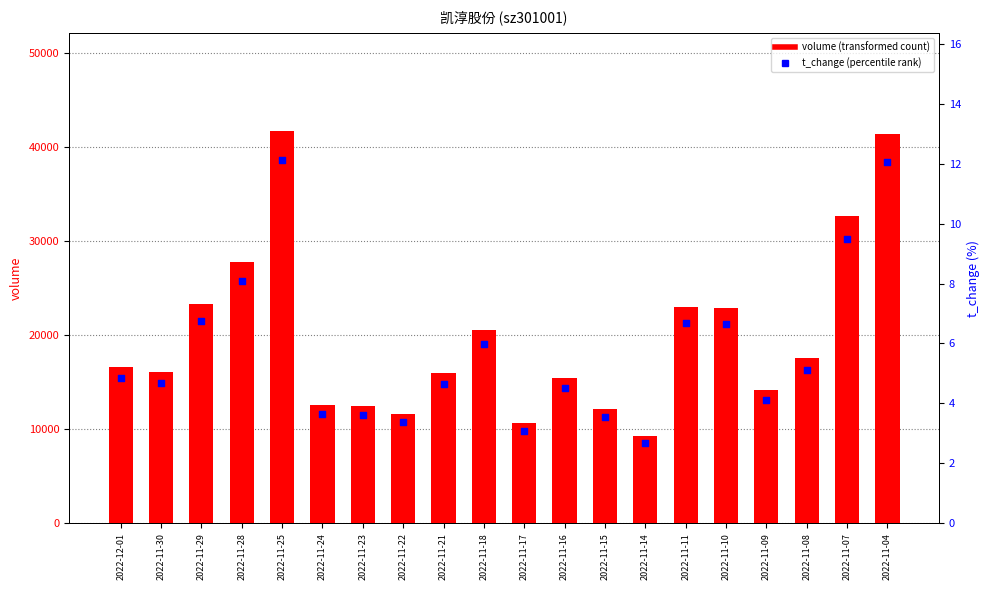

At which category is the sum across all series the highest?

2022-11-25